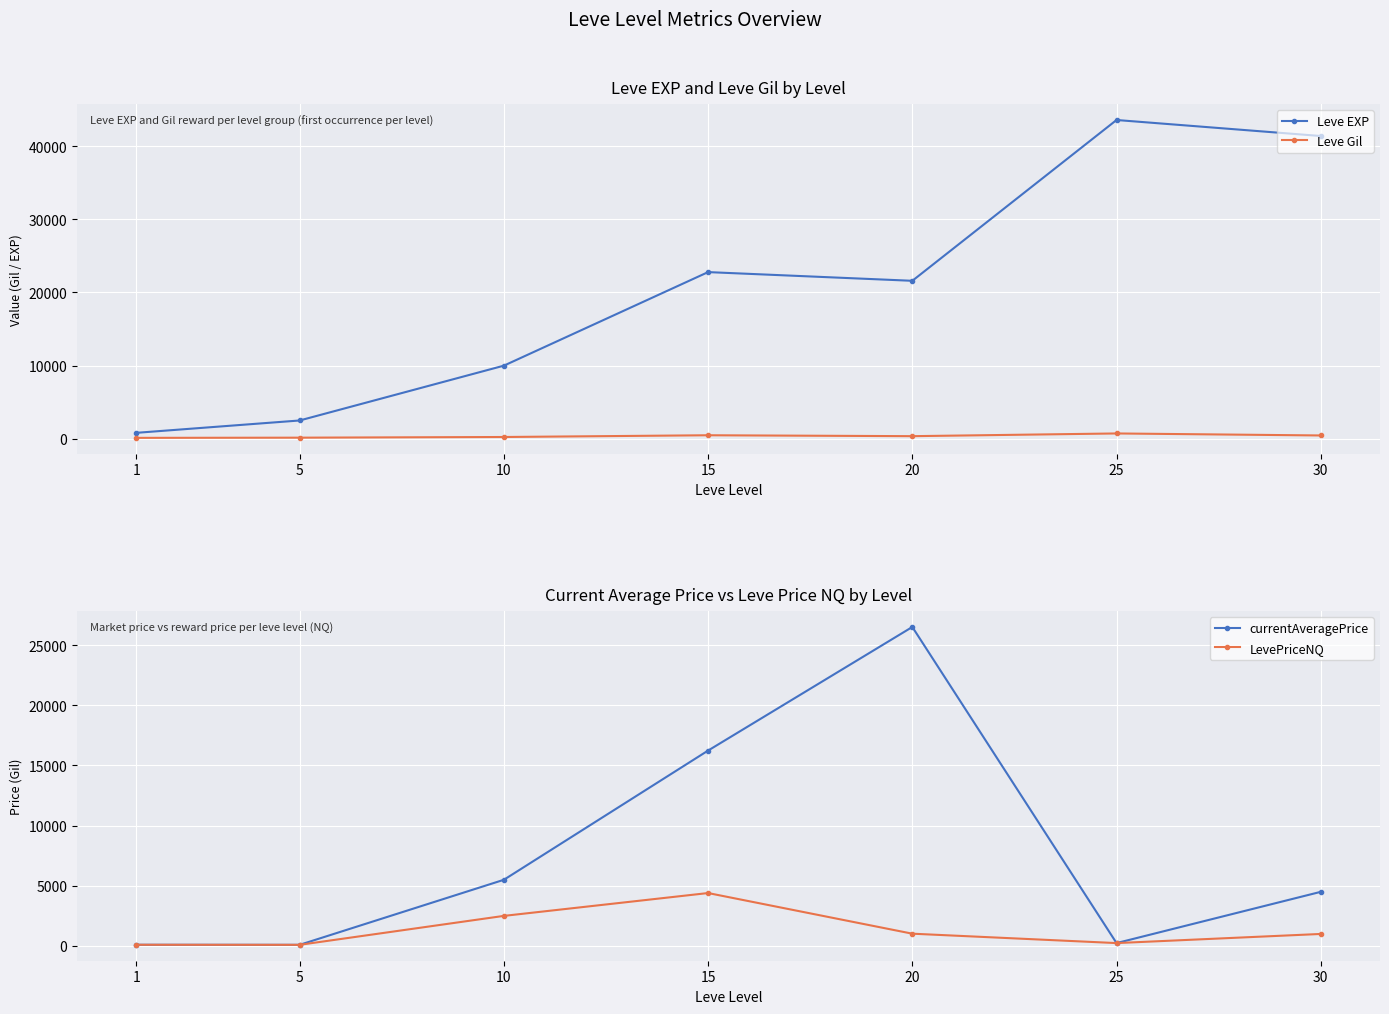

Where is the first local minimum for Leve Gil?

20